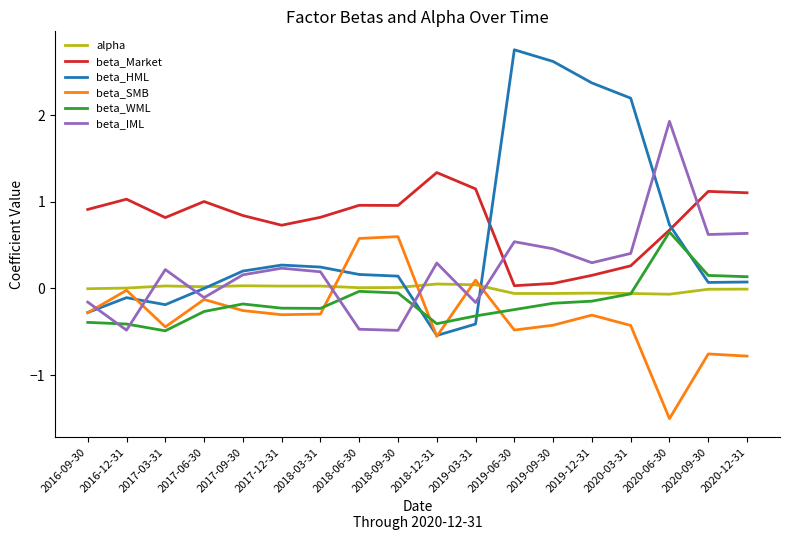

True or false: beta_HML has a value of 0.2 at 2017-09-30.

True